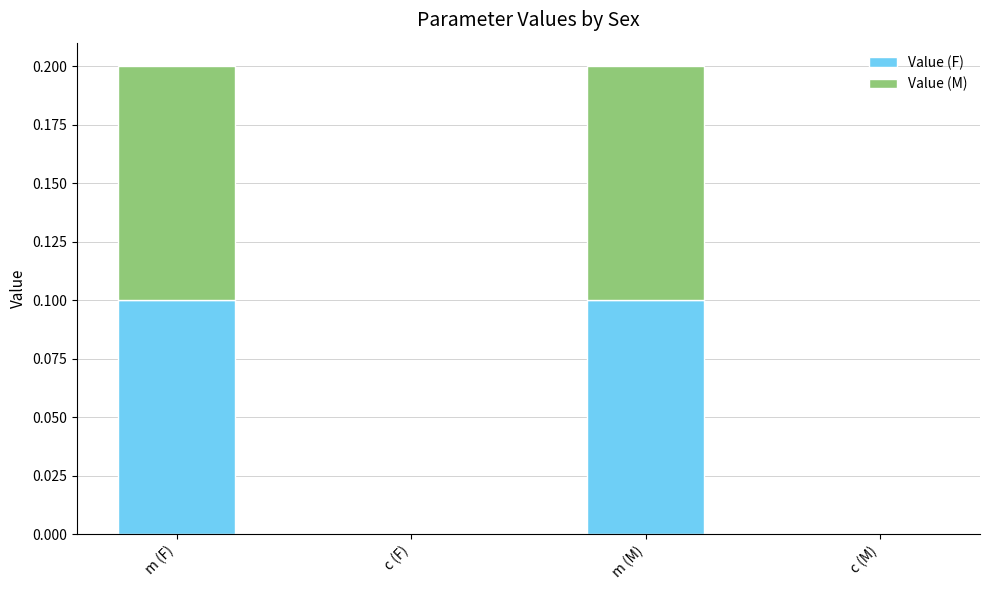

True or false: Value (F) has a value of 0.0 at c (F).

True